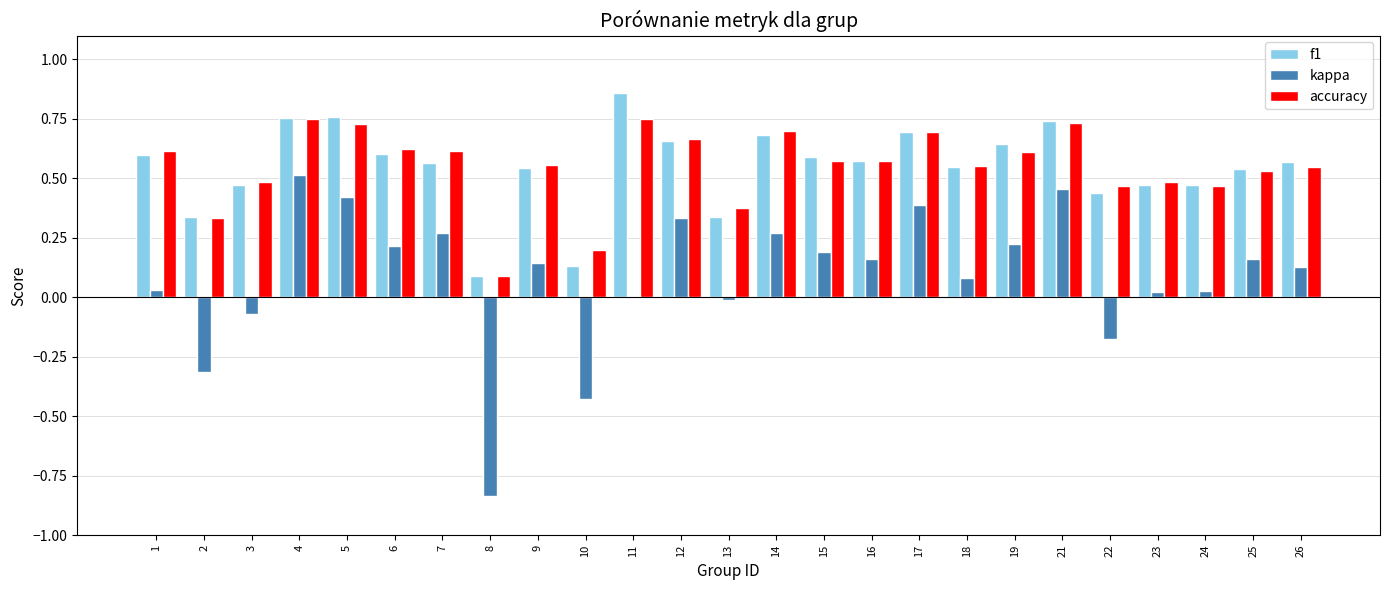

What is the sum of all kappa values?

2.2